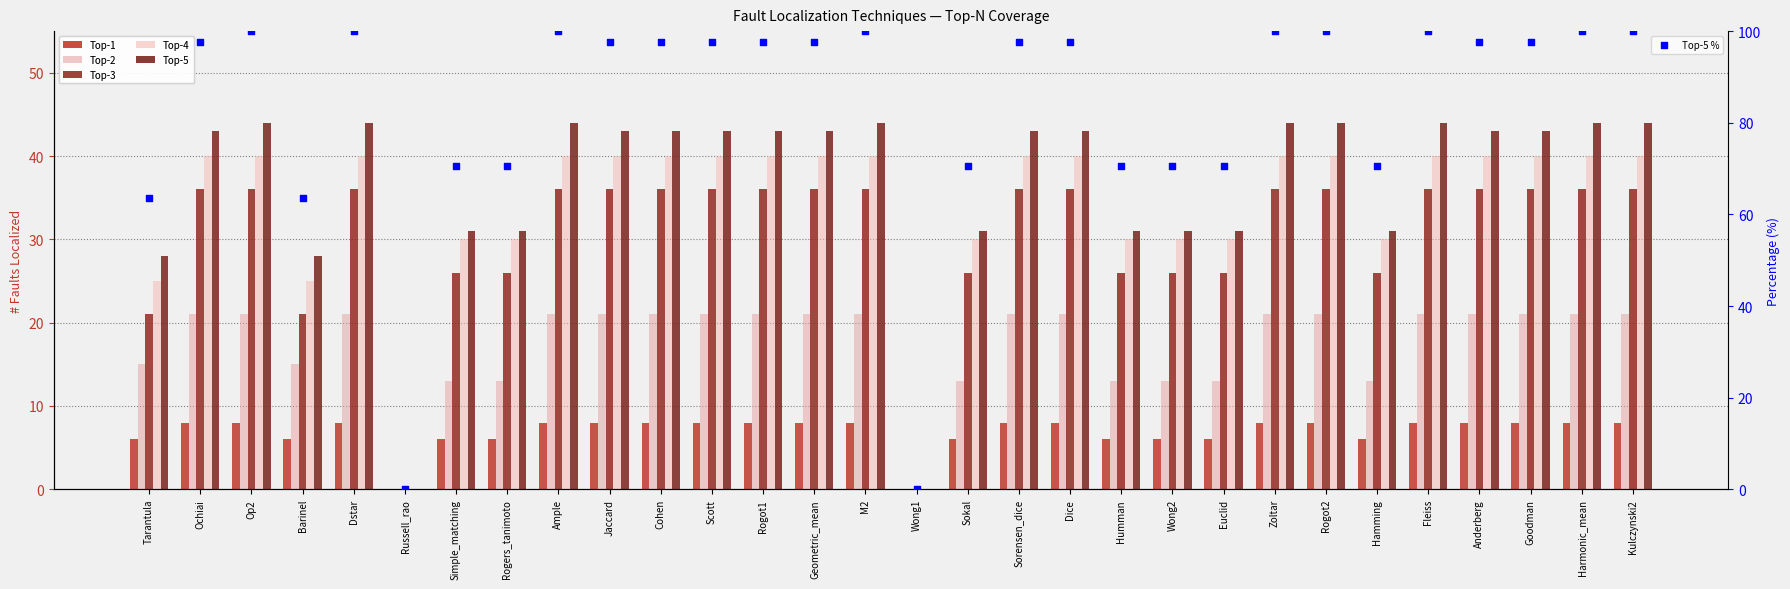

What is the total value across all series at Rogers_tanimoto?

176.5